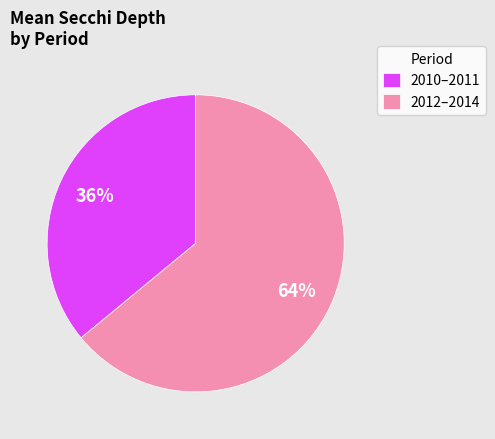

True or false: 2010–2011 accounts for 36% of the total.

True